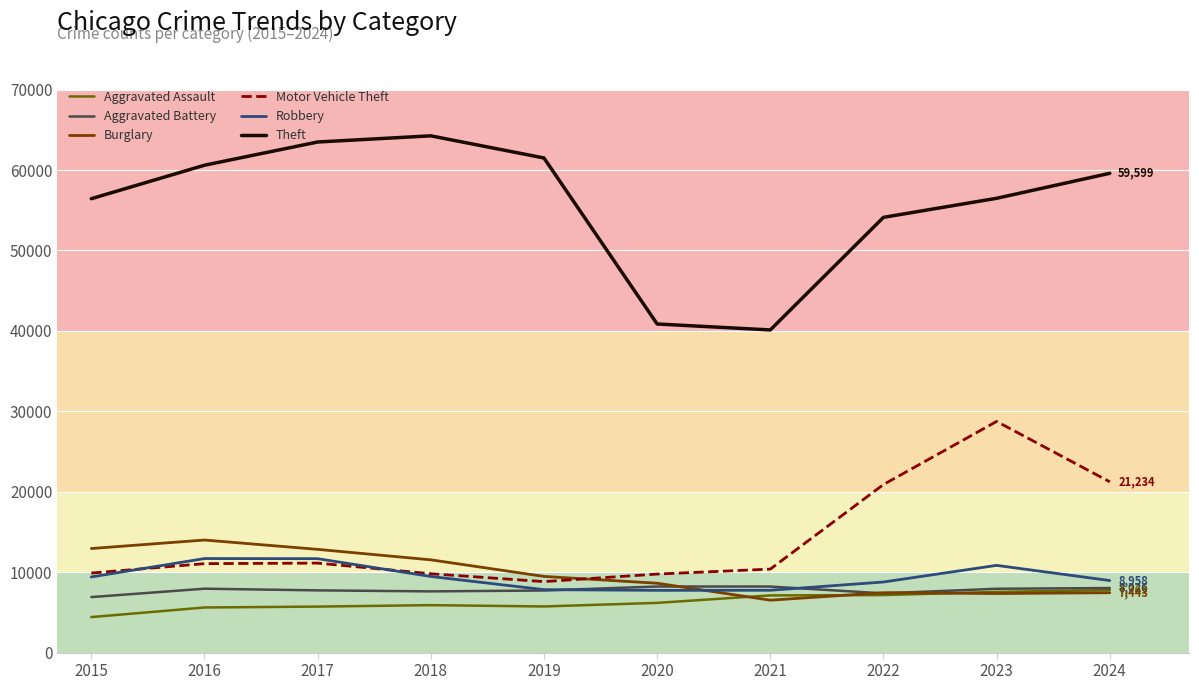

True or false: Theft and Motor Vehicle Theft cross at least once.

False